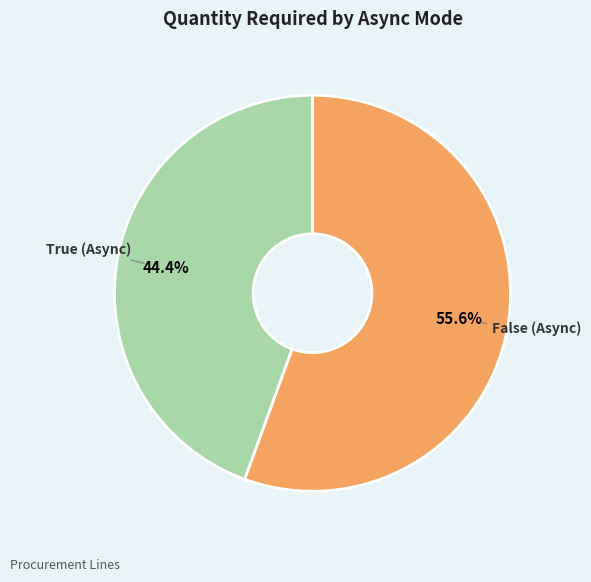

Is there a majority slice in this chart?

Yes